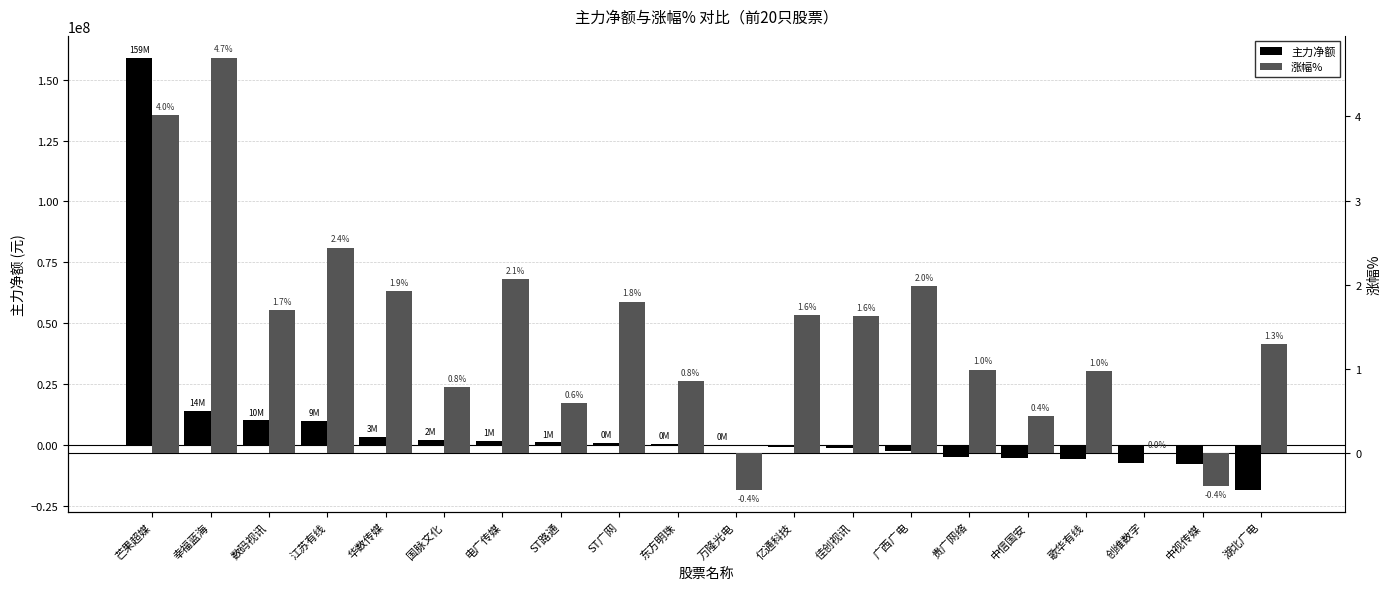

What position from the left is 广西广电?

14